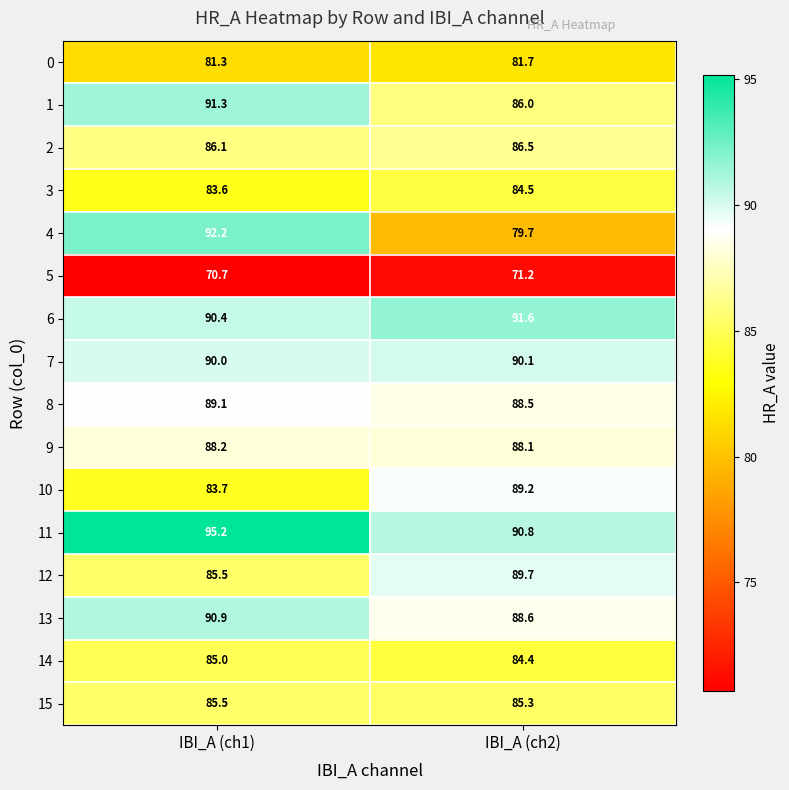

At which label does 13 first exceed 90?

IBI_A (ch1)